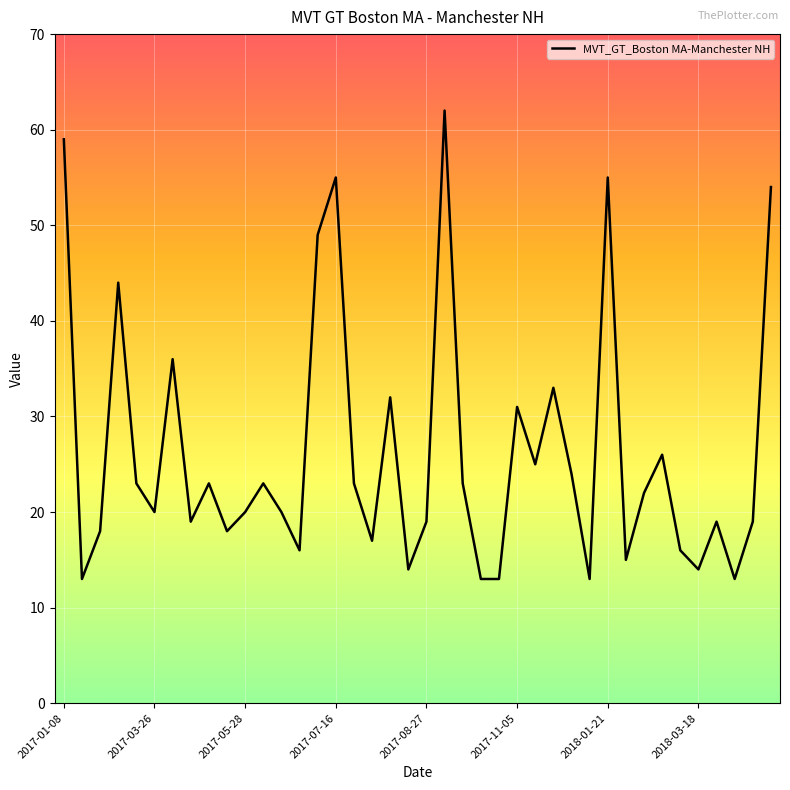

How many lines are shown in the chart?

1